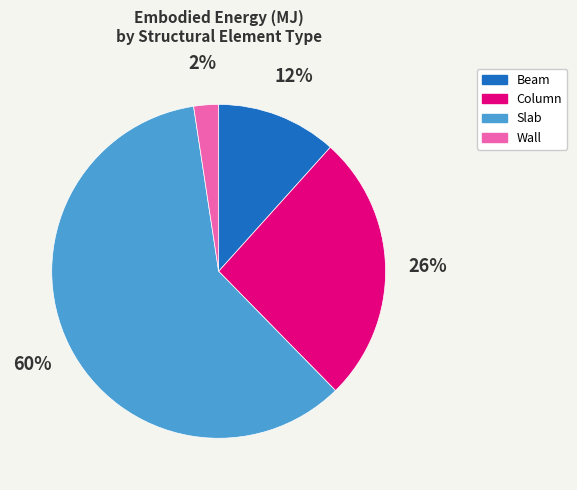

To the nearest percent, what is the difference between the largest and smallest slice percentages?

58%